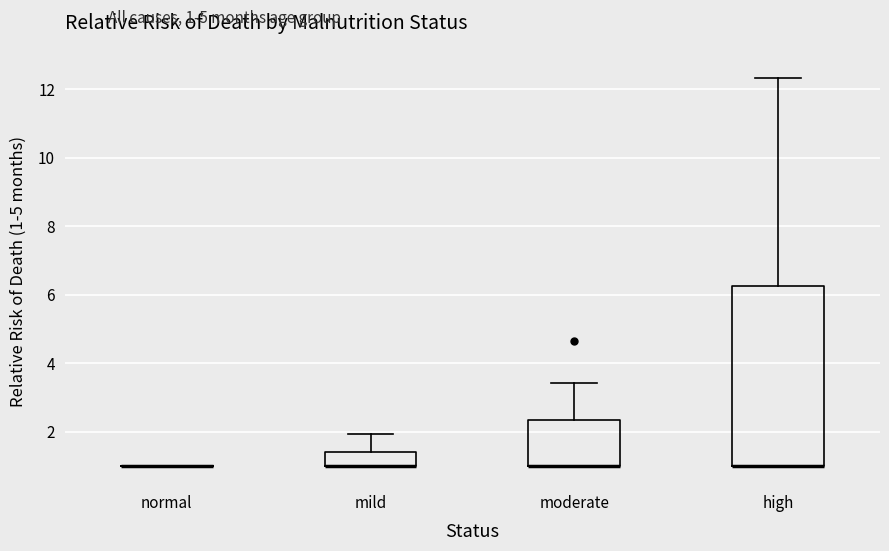

Which box is the tallest, from its lower edge to its upper edge?

high